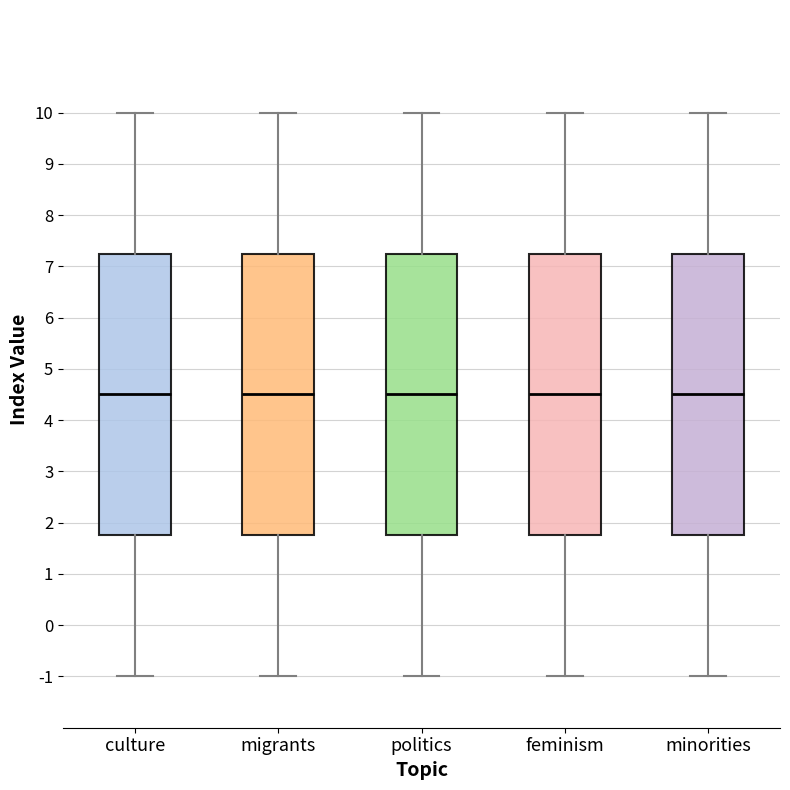

Reading left to right, transcribe this box plot: for each box, give where its median line is, the range the box spans, and where its two whiskers end, as read against the y-axis. The values are not printed on the chart, so give them approximately, as read against the axis.

culture: median 4.5, box 1.8 to 7.3, whiskers -1.0 to 10.0
migrants: median 4.5, box 1.8 to 7.3, whiskers -1.0 to 10.0
politics: median 4.5, box 1.8 to 7.3, whiskers -1.0 to 10.0
feminism: median 4.5, box 1.8 to 7.3, whiskers -1.0 to 10.0
minorities: median 4.5, box 1.8 to 7.3, whiskers -1.0 to 10.0